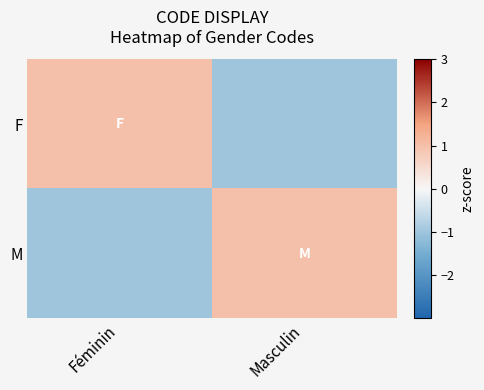

Reading right to left, extract all data points from this chart.

F: Masculin=-1	Féminin=1
M: Masculin=1	Féminin=-1